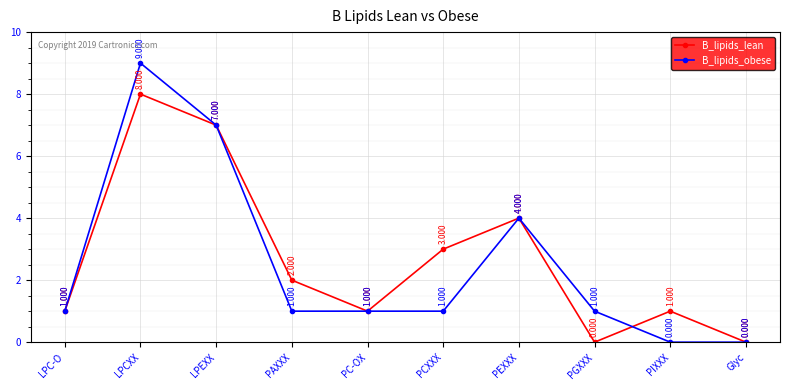

Which series has the widest spread of values?

B_lipids_obese